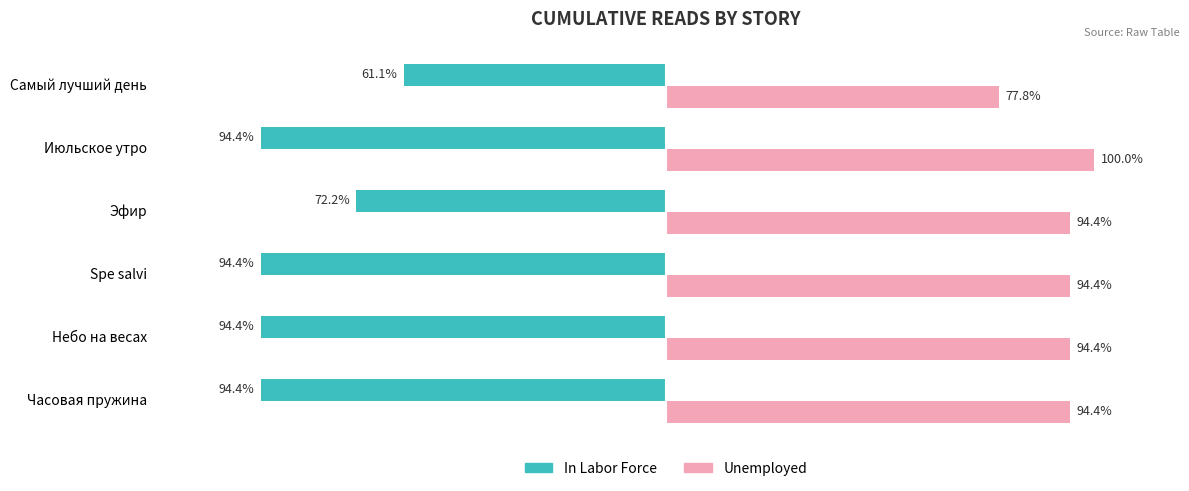

Which series has the largest range (max minus min)?

In Labor Force